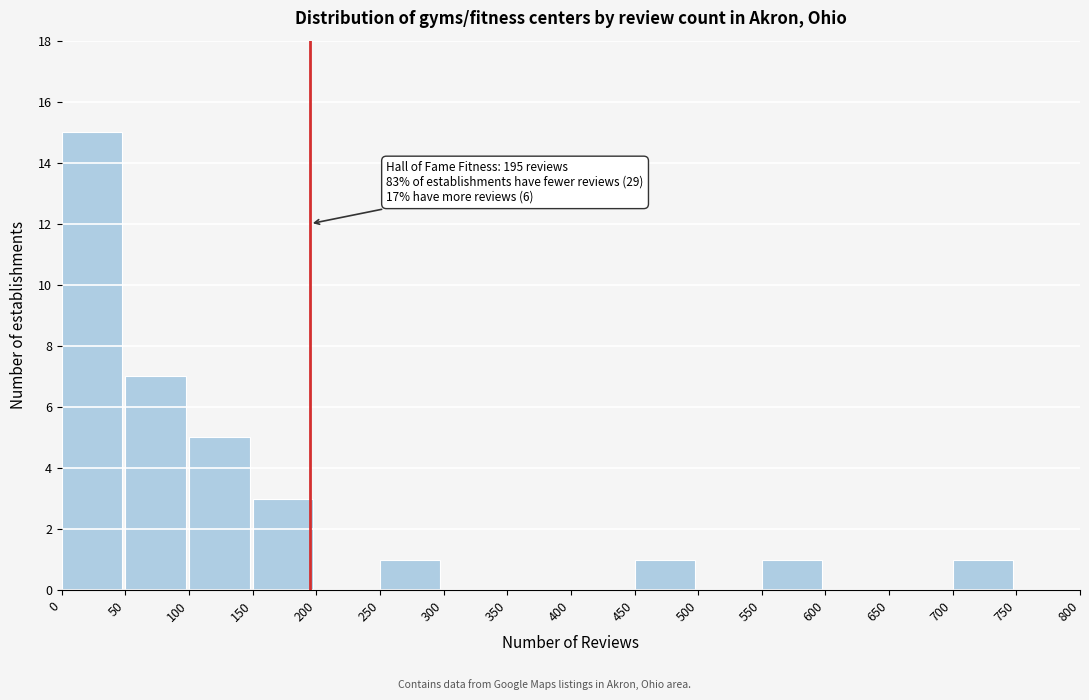

Over which range of the x-axis is the bar tallest?

0 to 50